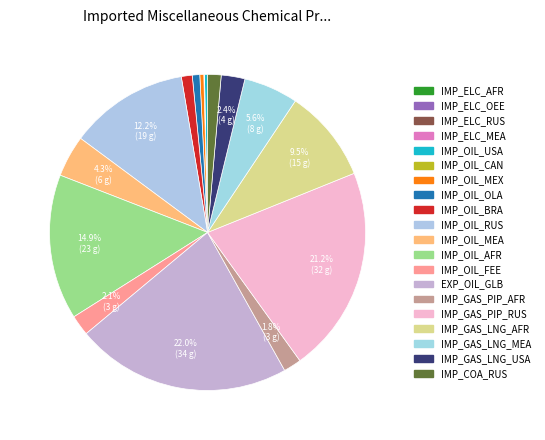

What is the ratio of the value at EXP_OIL_GLB to the value at IMP_OIL_BRA?

19.8